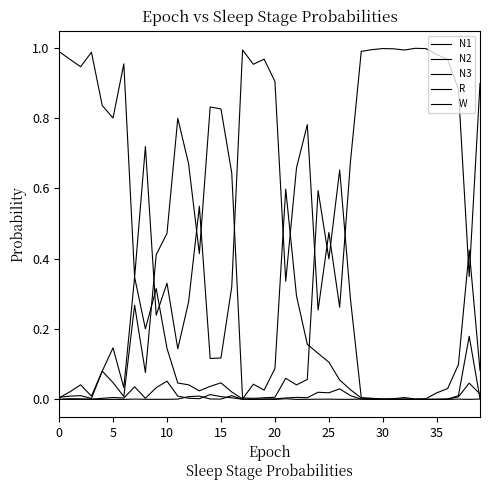

Reading left to right, transcribe all the data shown in this chart.

N1: 0.0	0.0	0.0	0.0	0.1	0.1	0.0	0.3	0.2	0.3	0.1	0.0	0.0	0.0	0.0	0.0	0.0	0.0	0.0	0.0	0.1	0.6	0.3	0.2	0.1	0.1	0.1	0.0	0.0	0.0	0.0	0.0	0.0	0.0	0.0	0.0	0.0	0.1	0.4	0.1
N2: 0.0	0.0	0.0	0.0	0.1	0.0	0.0	0.3	0.1	0.4	0.5	0.8	0.7	0.4	0.8	0.8	0.6	0.0	0.0	0.0	0.0	0.1	0.0	0.1	0.6	0.4	0.7	0.3	0.0	0.0	0.0	0.0	0.0	0.0	0.0	0.0	0.0	0.0	0.0	0.0
N3: 0.0	0.0	0.0	0.0	0.0	0.0	0.0	0.0	0.0	0.0	0.0	0.0	0.0	0.0	0.0	0.0	0.0	0.0	0.0	0.0	0.0	0.0	0.0	0.0	0.0	0.0	0.0	0.0	0.0	0.0	0.0	0.0	0.0	0.0	0.0	0.0	0.0	0.0	0.0	0.0
R: 0.0	0.0	0.0	0.0	0.0	0.0	0.0	0.0	0.0	0.0	0.1	0.0	0.0	0.0	0.0	0.0	0.0	0.0	0.0	0.0	0.0	0.0	0.0	0.0	0.0	0.0	0.0	0.0	0.0	0.0	0.0	0.0	0.0	0.0	0.0	0.0	0.0	0.0	0.2	0.0
W: 1.0	1.0	0.9	1.0	0.8	0.8	1.0	0.3	0.7	0.2	0.3	0.1	0.3	0.5	0.1	0.1	0.3	1.0	1.0	1.0	0.9	0.3	0.7	0.8	0.3	0.5	0.3	0.7	1.0	1.0	1.0	1.0	1.0	1.0	1.0	1.0	1.0	0.9	0.3	0.9